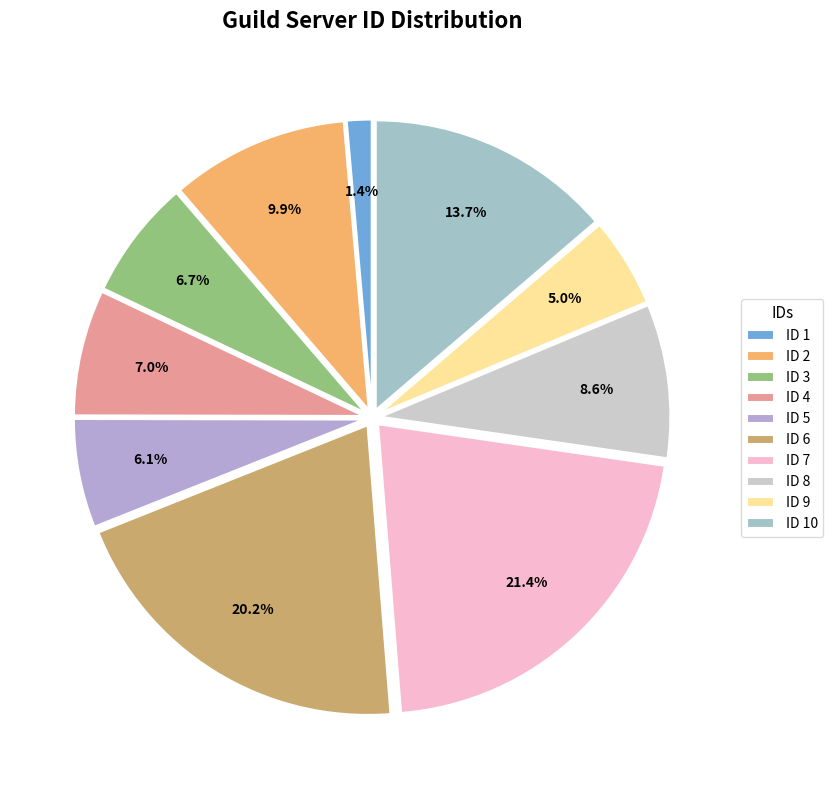

How many slices are in this pie chart?

10